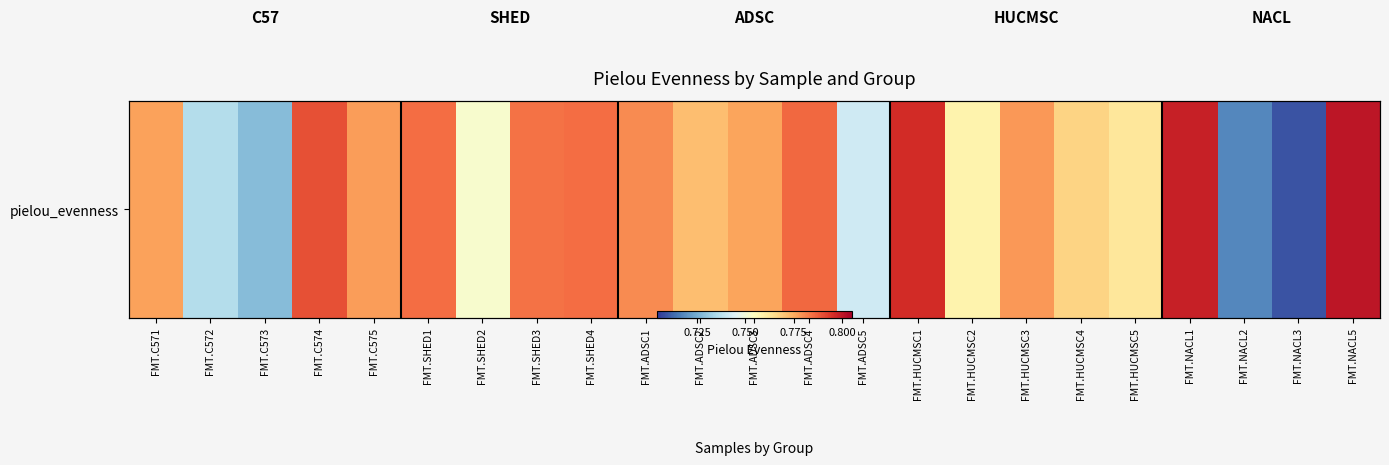

What is the sum of all values?

17.7